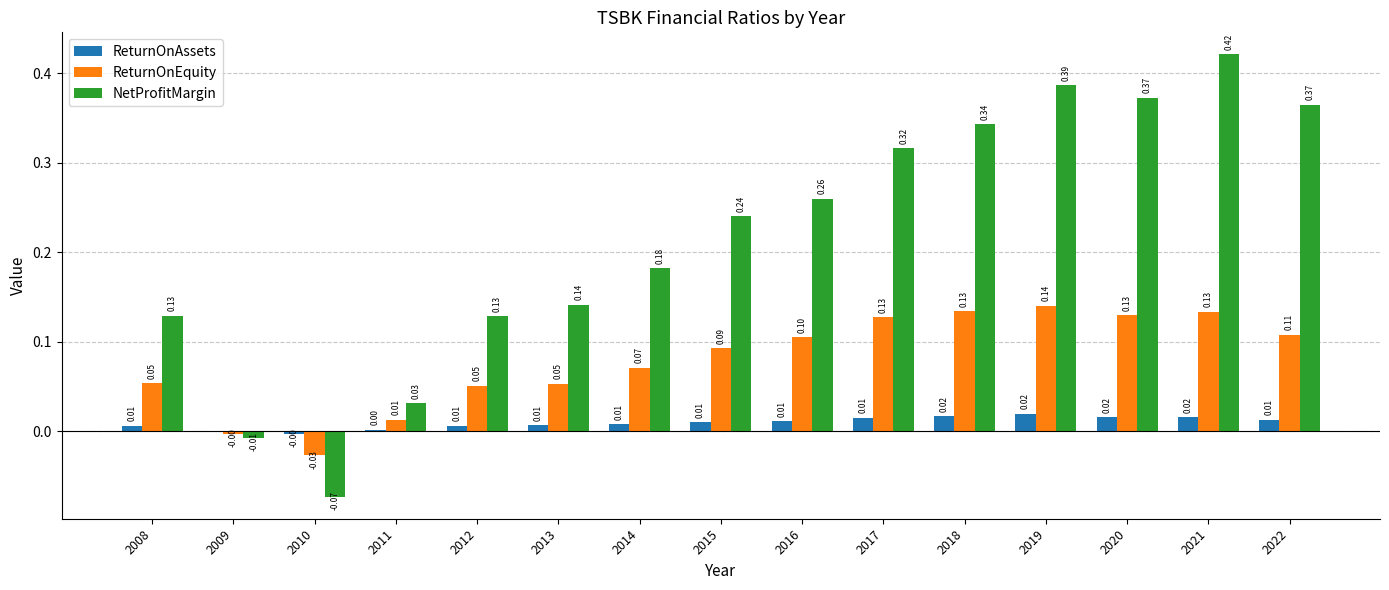

Is it true that ReturnOnAssets equals 0.0 at 2016?

True